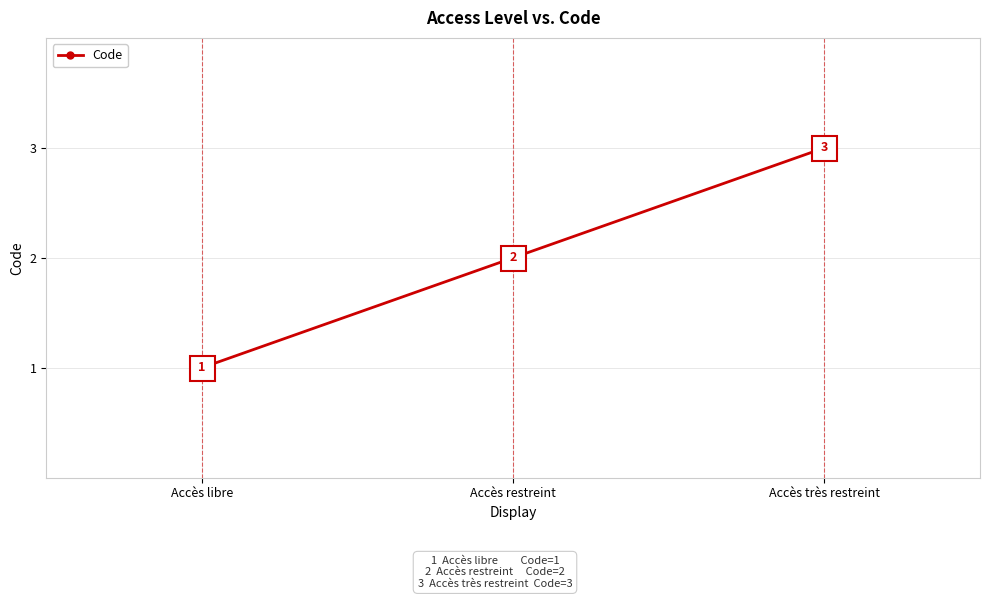

List the labels in order of value, smallest first.

Accès libre, Accès restreint, Accès très restreint